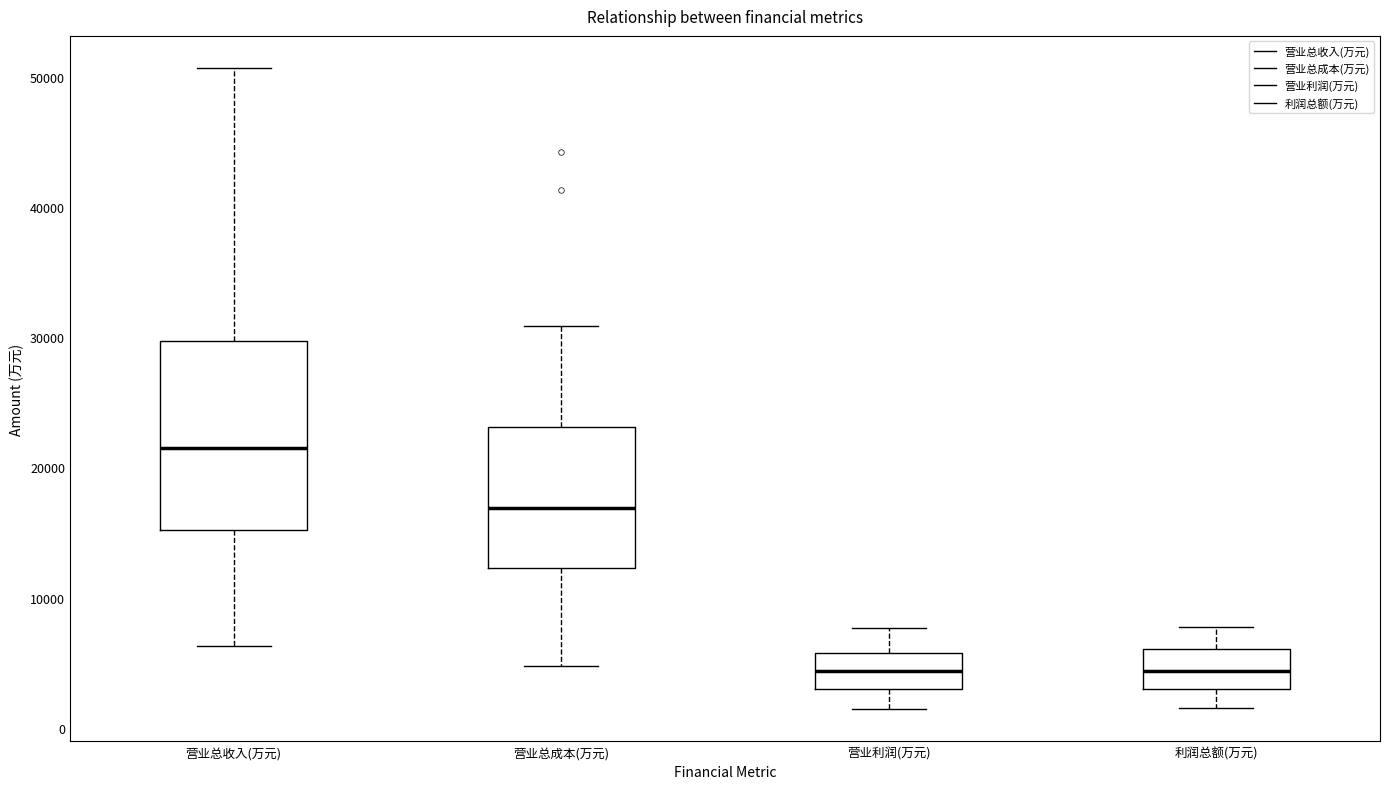

Where is the lower edge of the box for 利润总额(万元) on the y-axis? The values are not printed on the chart, so give them approximately, as read against the axis.

3000